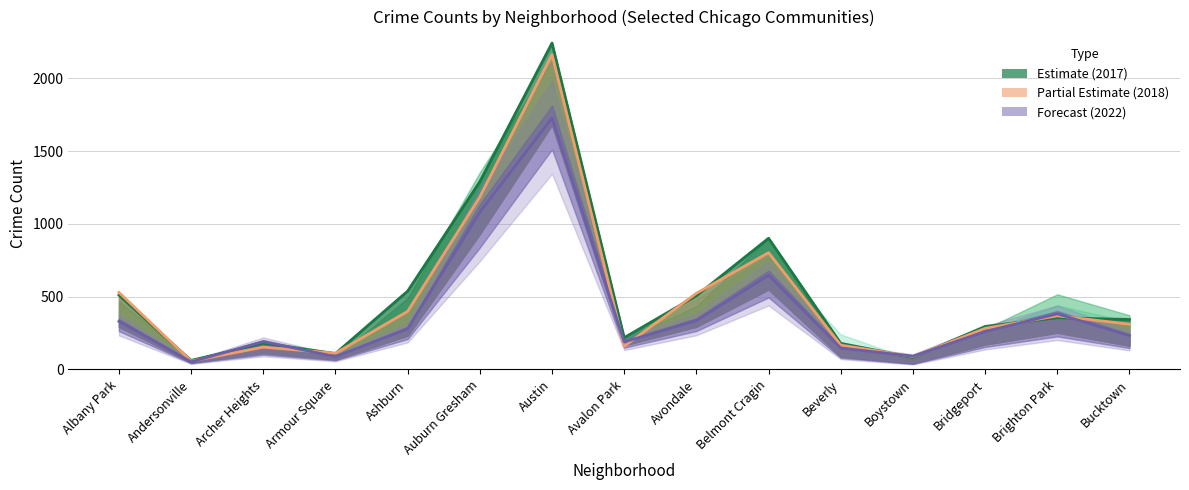

Reading left to right, what are all the values shown in this chart?

2021: Albany Park=330	Andersonville=52	Archer Heights=191	Armour Square=88	Ashburn=279	Auburn Gresham=1081	Austin=1727	Avalon Park=189	Avondale=335	Belmont Cragin=647	Beverly=147	Boystown=91	Bridgeport=260	Brighton Park=382	Bucktown=232
2022: Albany Park=529	Andersonville=57	Archer Heights=153	Armour Square=111	Ashburn=399	Auburn Gresham=1185	Austin=2163	Avalon Park=159	Avondale=523	Belmont Cragin=802	Beverly=167	Boystown=88	Bridgeport=282	Brighton Park=368	Bucktown=311
2015: Albany Park=510	Andersonville=61	Archer Heights=180	Armour Square=109	Ashburn=538	Auburn Gresham=1290	Austin=2242	Avalon Park=218	Avondale=506	Belmont Cragin=901	Beverly=179	Boystown=82	Bridgeport=295	Brighton Park=355	Bucktown=343